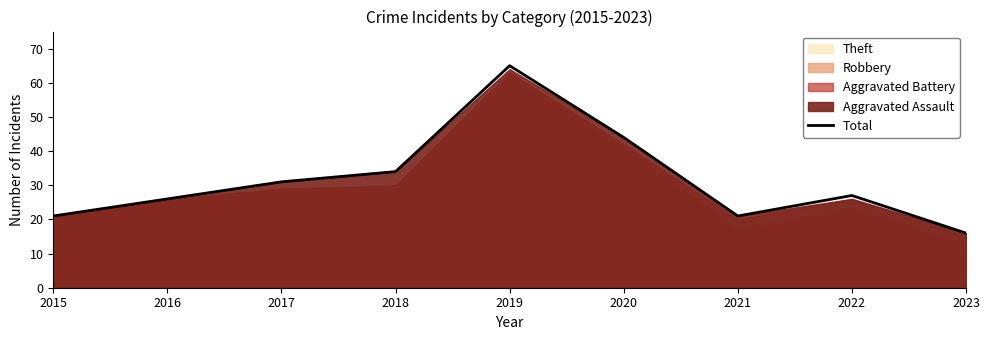

True or false: there are more than 2 points higher than both neighbors.

False